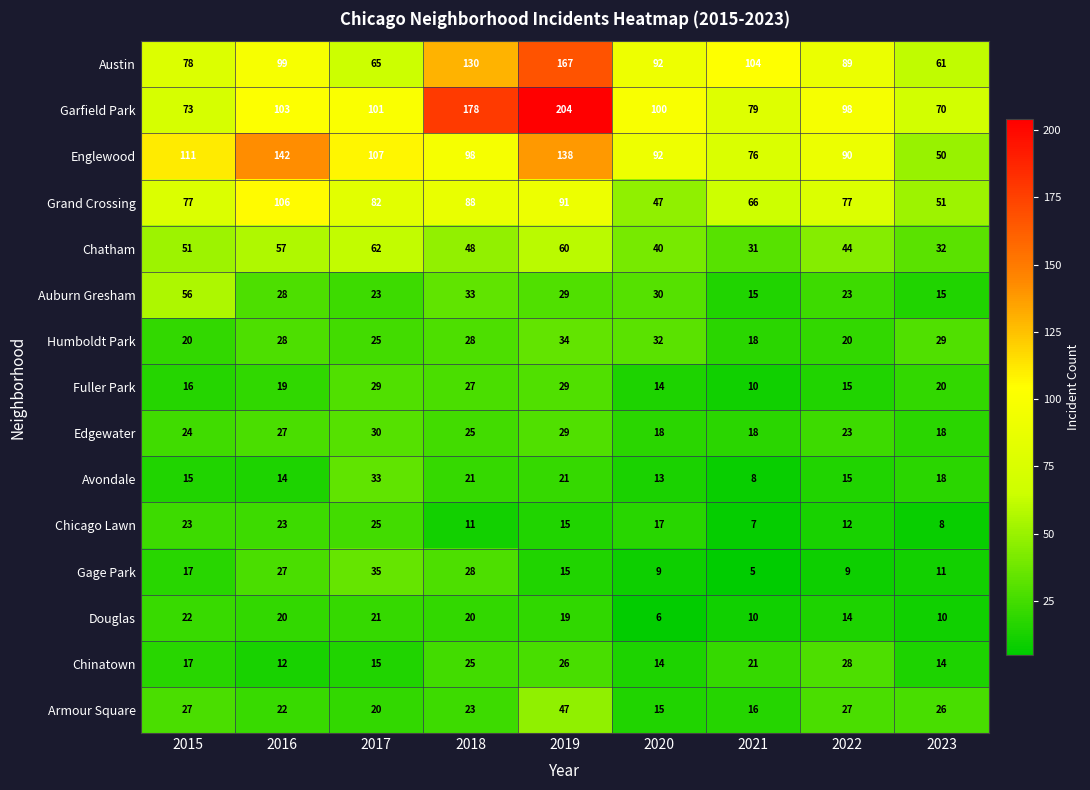

What is the sum of all Edgewater values?

212